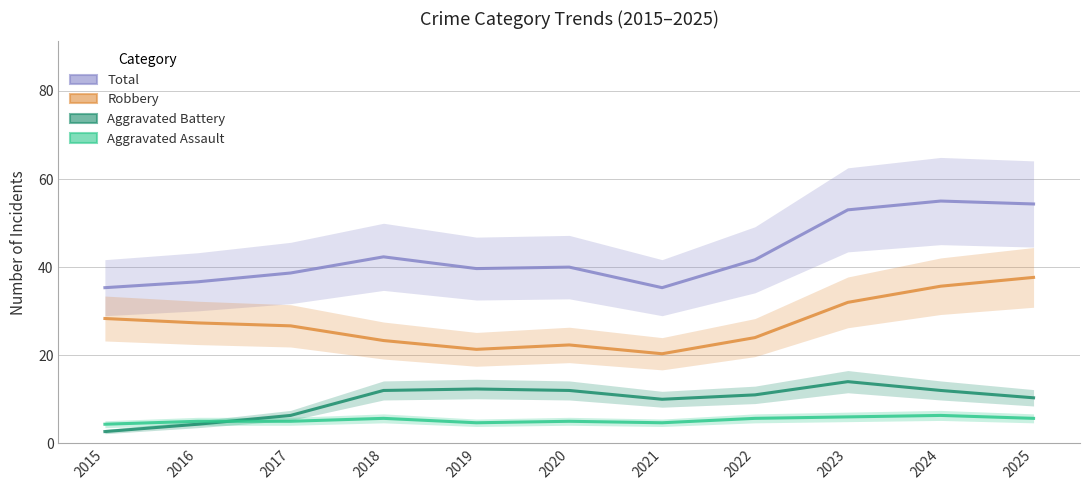

Where is Aggravated Assault nearest to the value 5?

2016